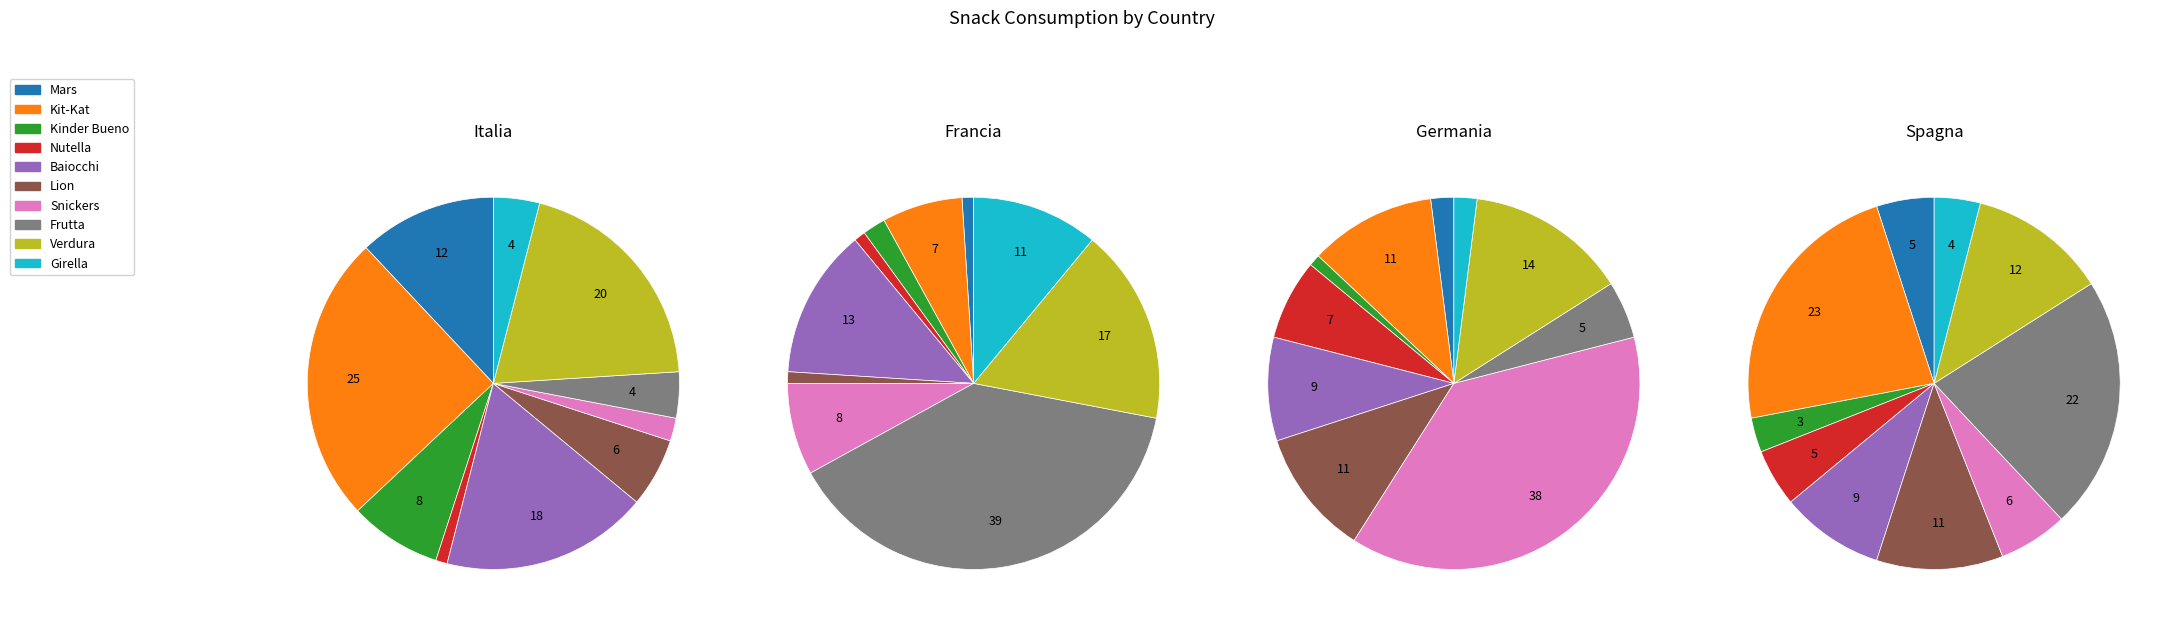

Rank the series by their maximum value, from lowest to highest.

Spagna, Italia, Germania, Francia